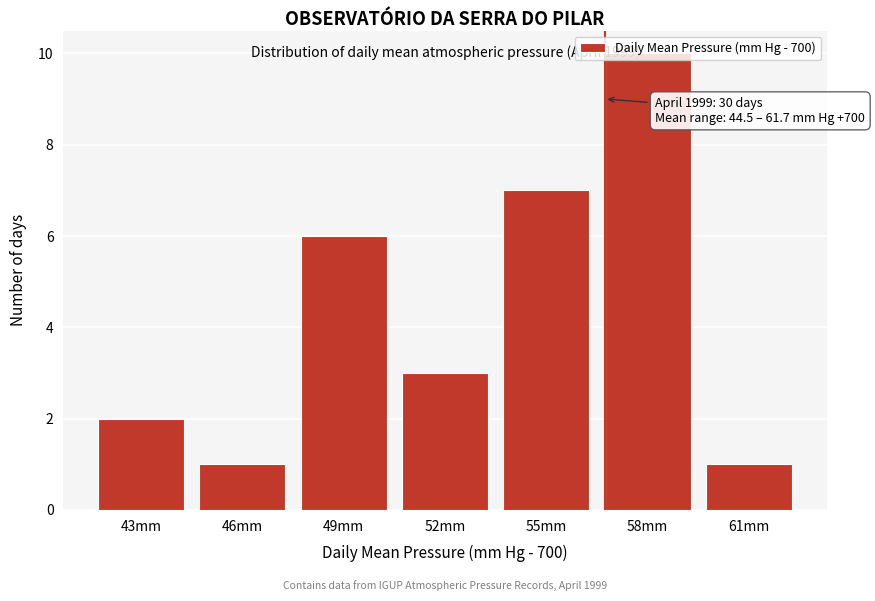

What is the average value?

4